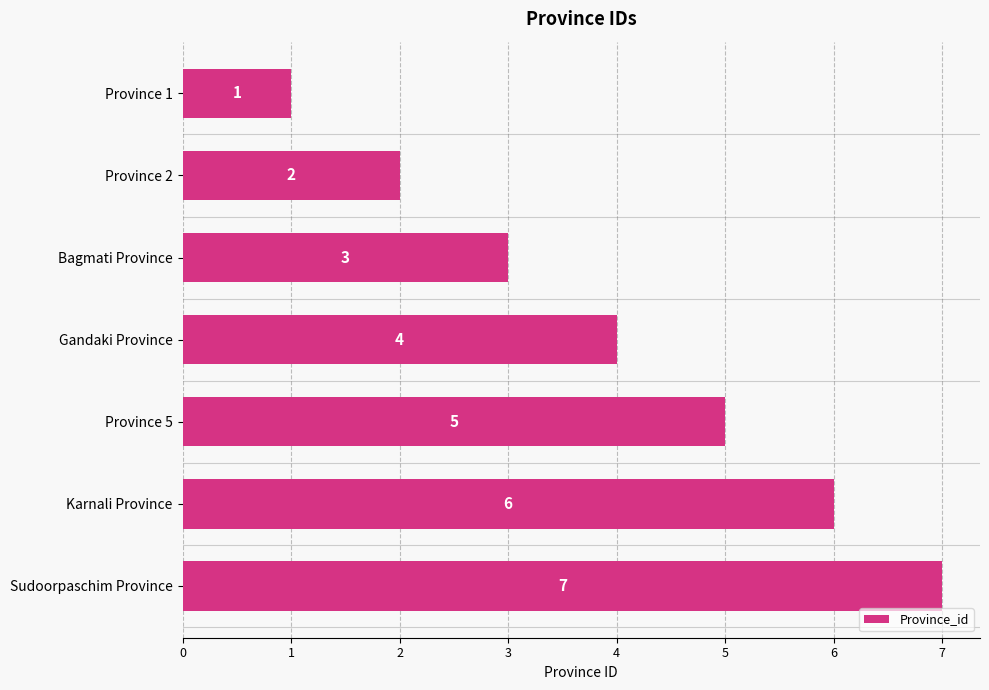

Does the chart contain stacked bars?

No